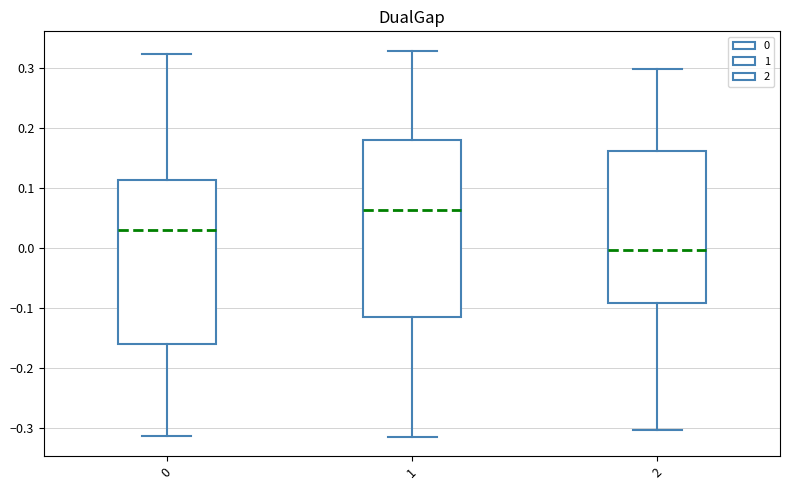

Comparing the boxes themselves (not the whiskers), which one is the tallest?

1